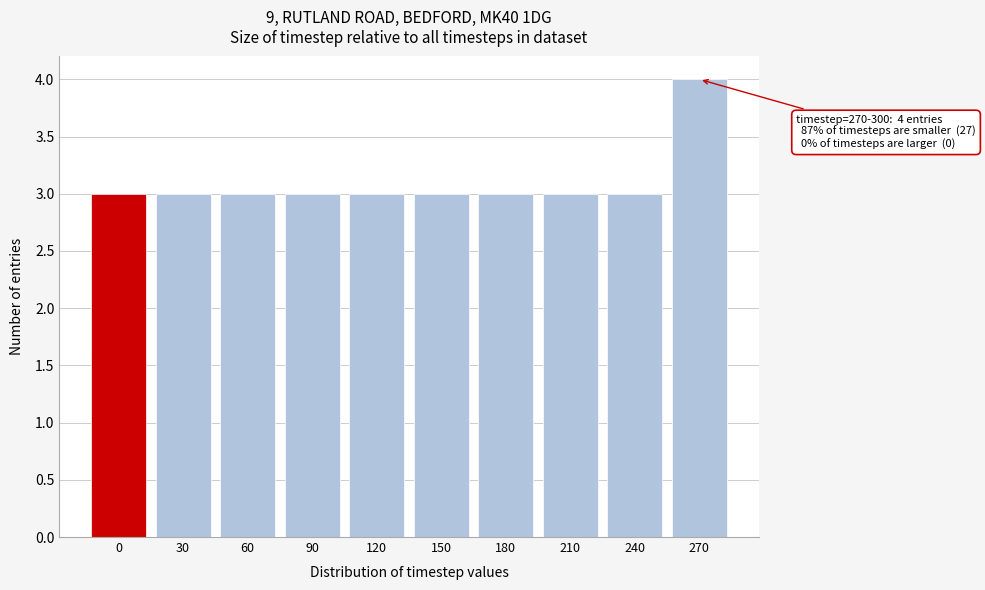

Reading left to right, extract all data points from this chart.

3	3	3	3	3	3	3	3	3	4